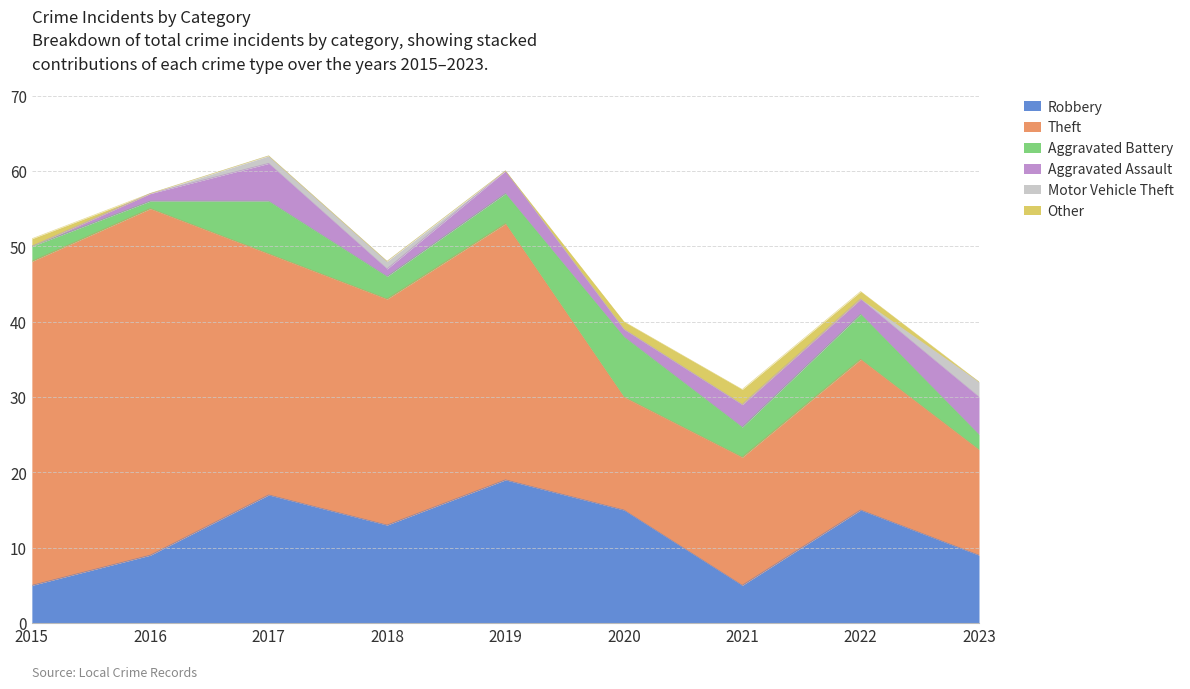

Rank the series by their maximum value, from lowest to highest.

Motor Vehicle Theft, Other, Aggravated Assault, Aggravated Battery, Robbery, Theft